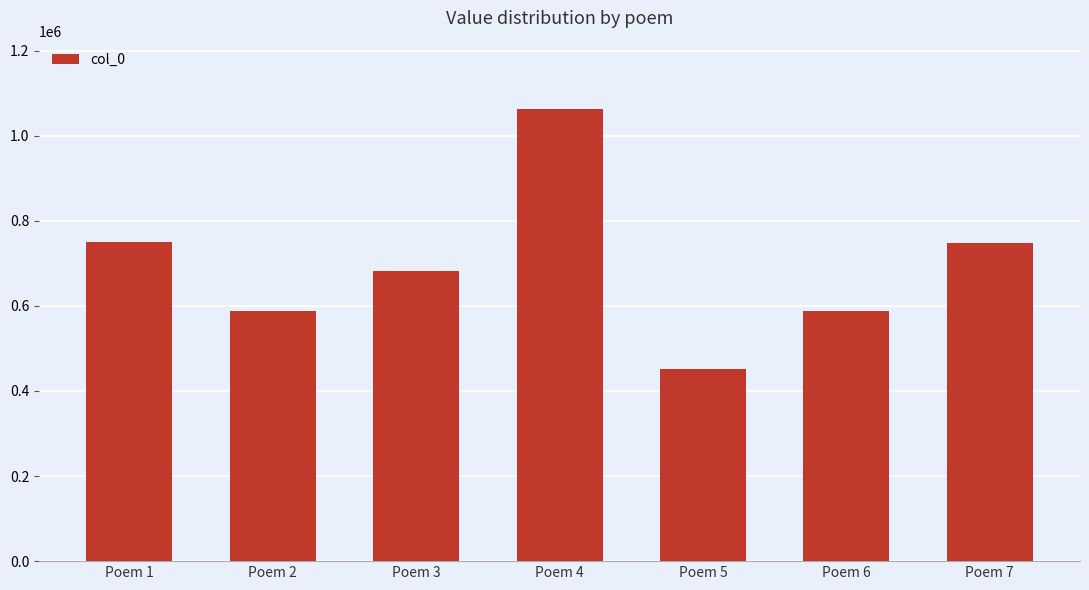

What is the value of the 5th bar from the left?

451179